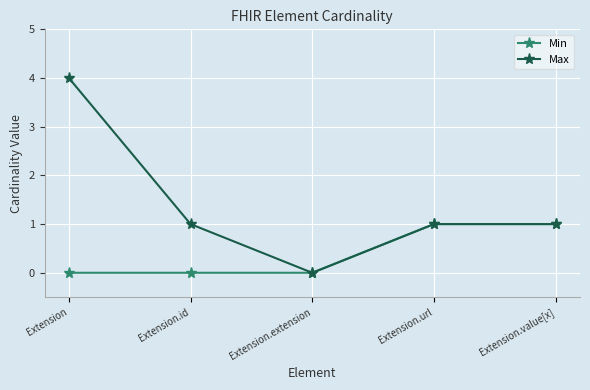

Rank the series by their average value, from lowest to highest.

Min, Max